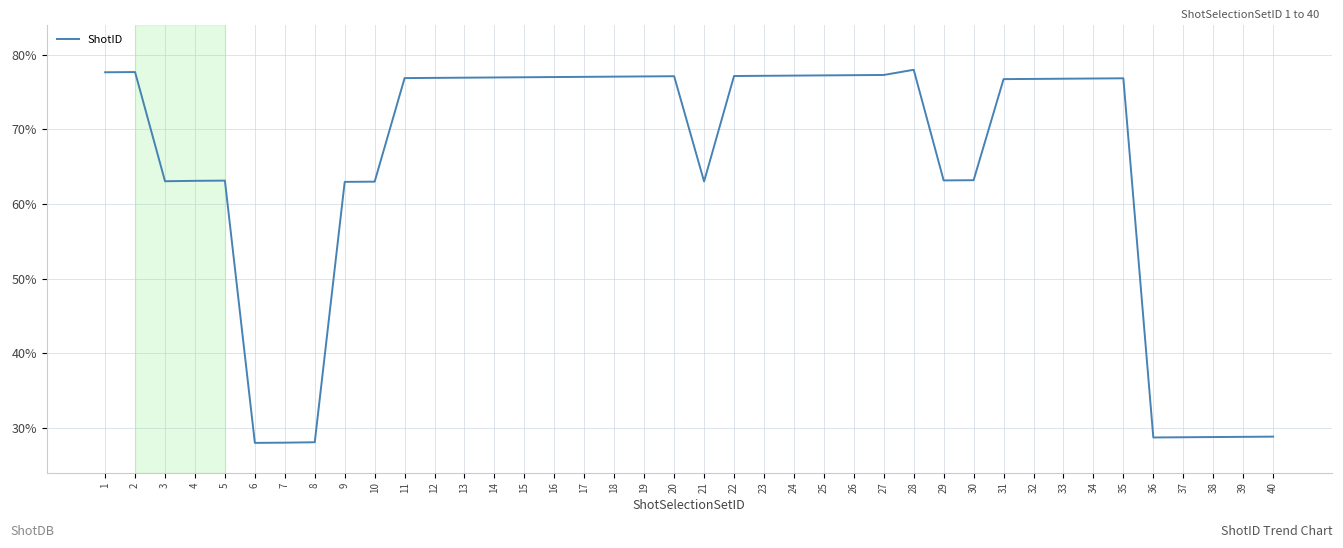

What value does the data have at 37?

28.8